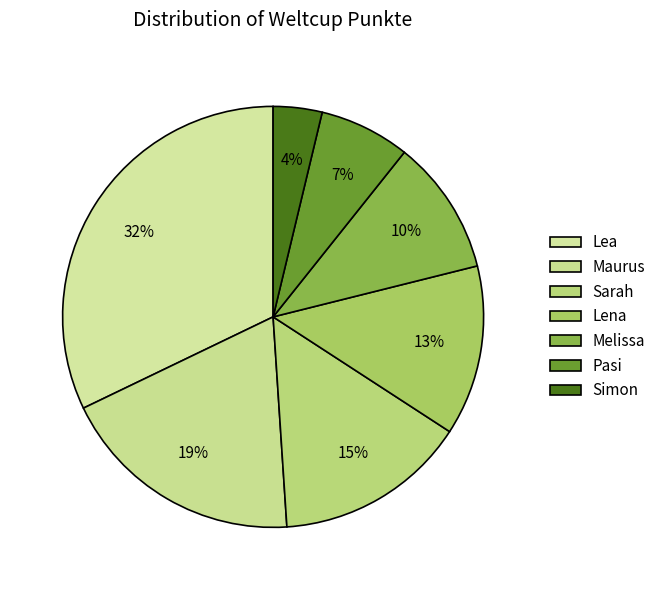

Which has a higher value, Simon or Lena?

Lena